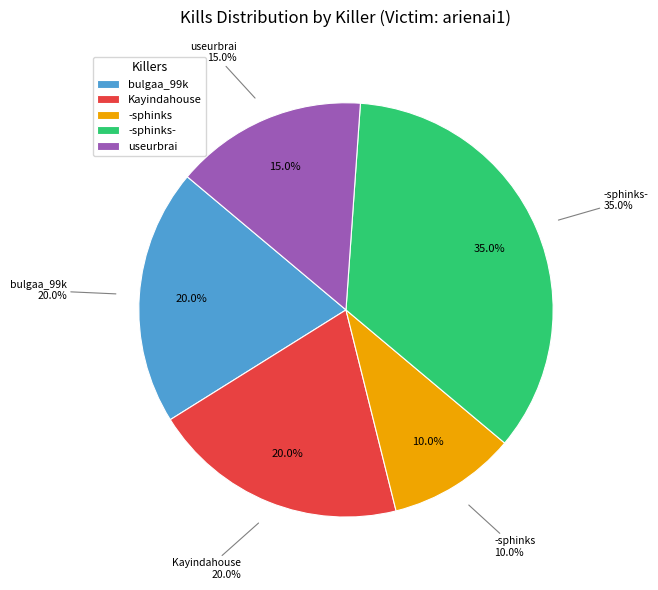

Count the number of slices in the pie.

9